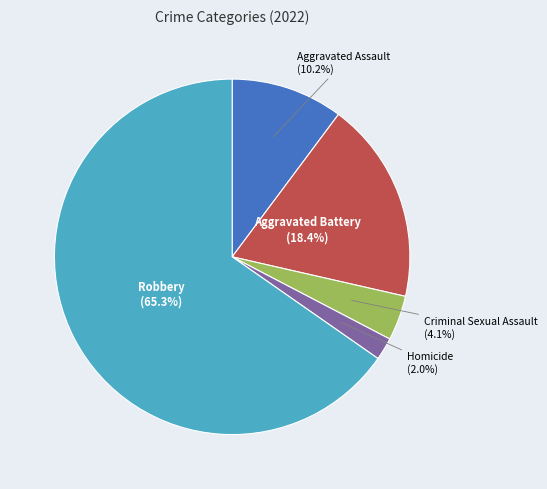

To the nearest percent, what percentage of the pie is Criminal Sexual Assault?

4%